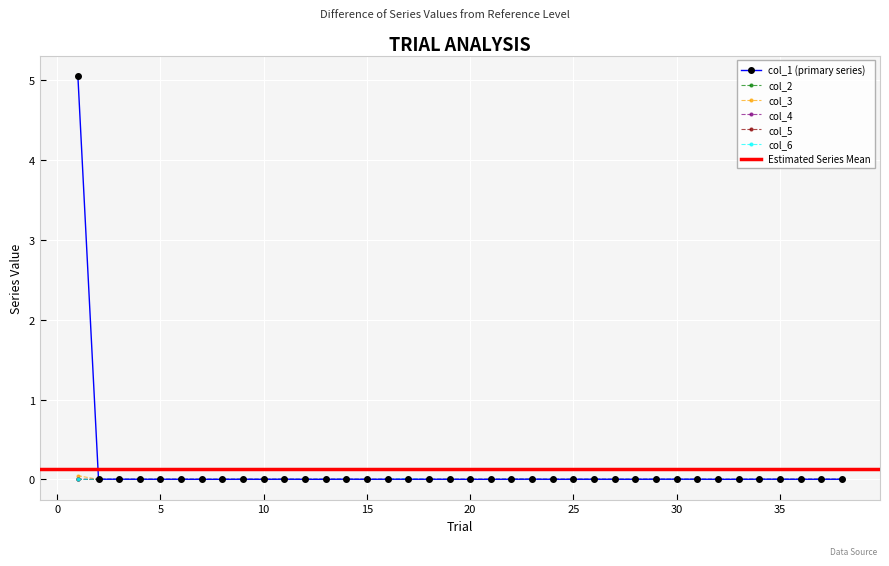

True or false: col_2 and col_5 intersect in this chart.

True